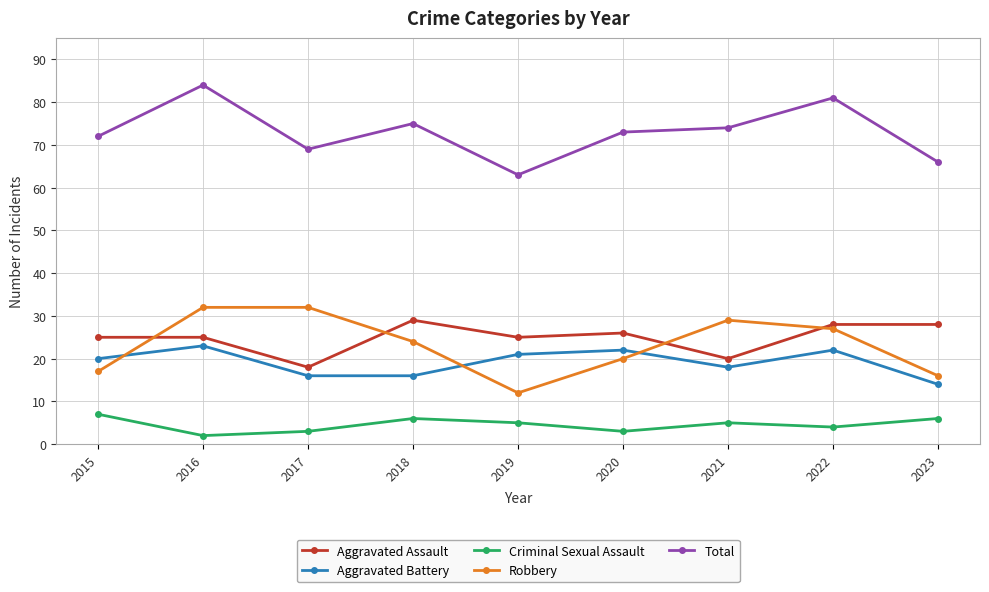

What is the maximum value shown in the chart?

84